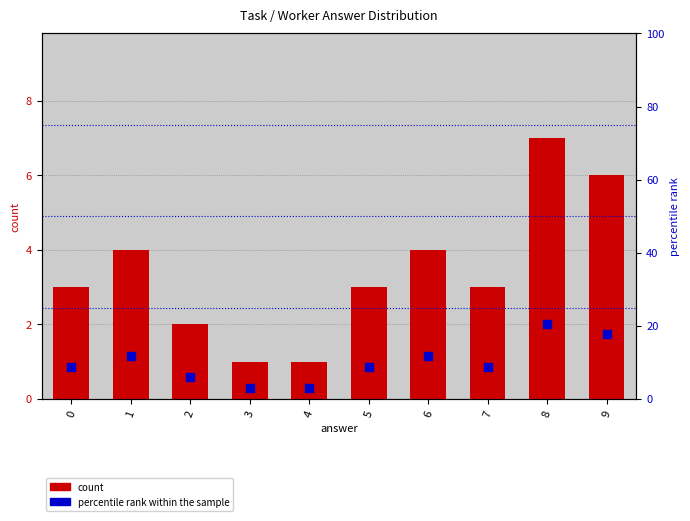

At how many categories does at least one series exceed 11?

4